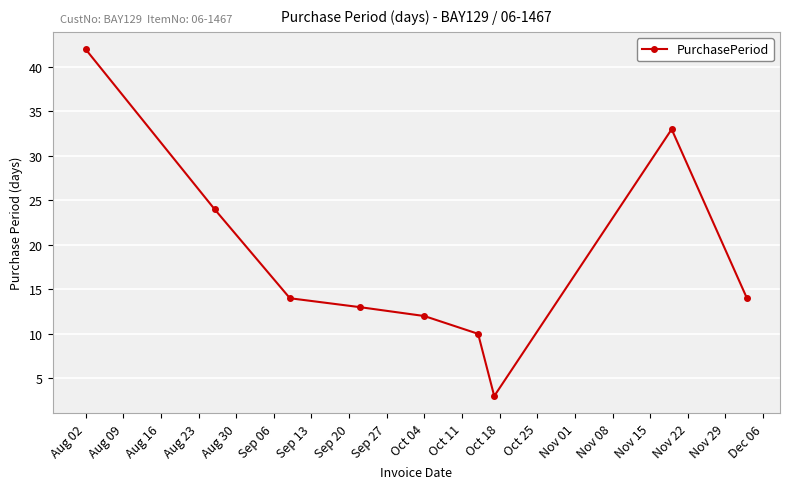

What is the sum of all values?

165